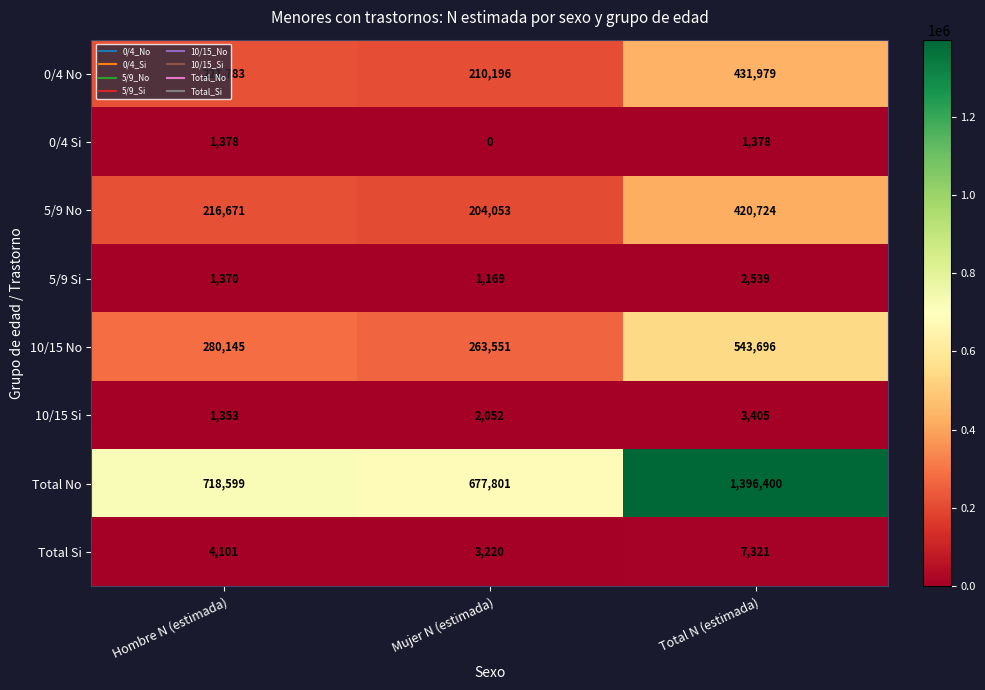

How many 5/9 Si values are between 1169 and 2539?

3